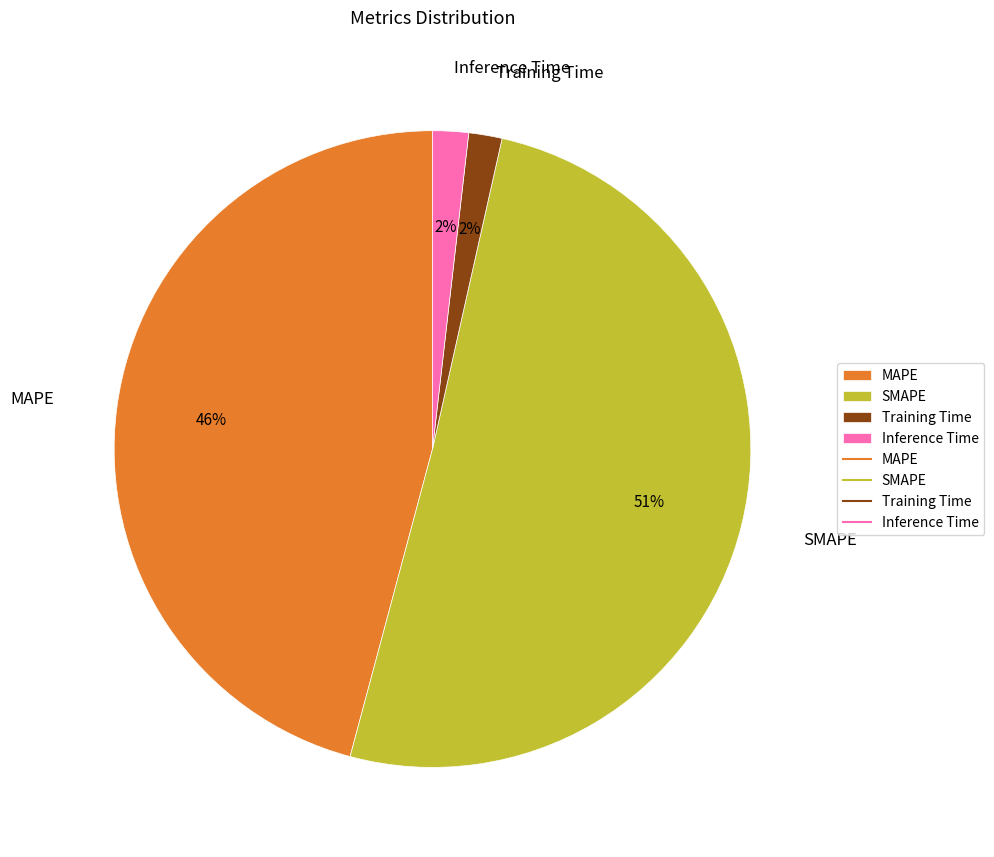

What is the largest slice in the pie chart?

SMAPE